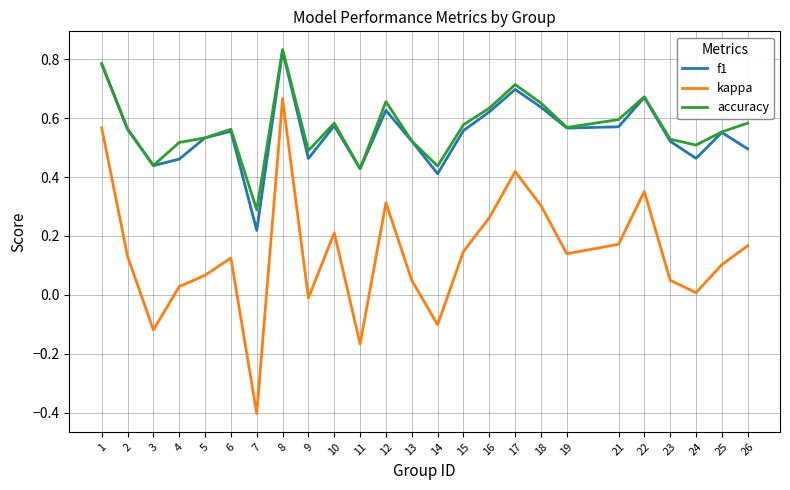

True or false: accuracy and kappa cross at least once.

False